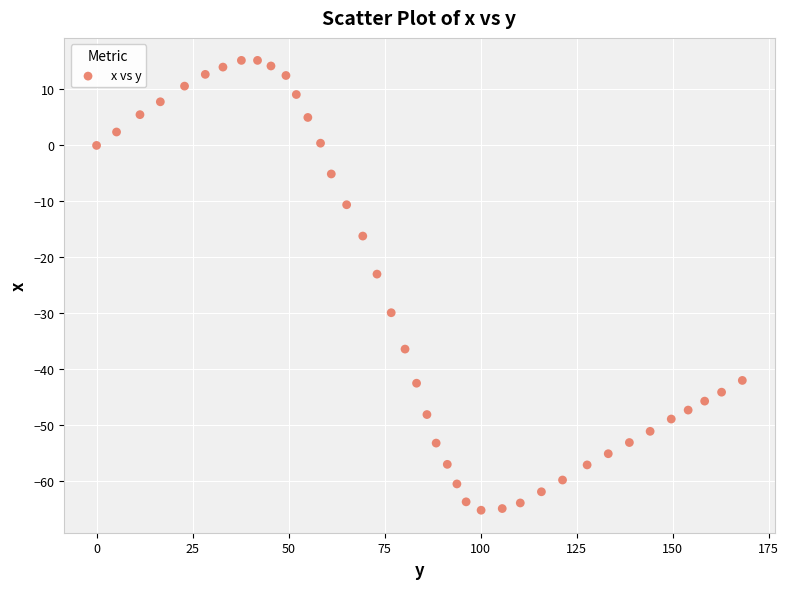

What is the range of X values (max minus min)?

168.1